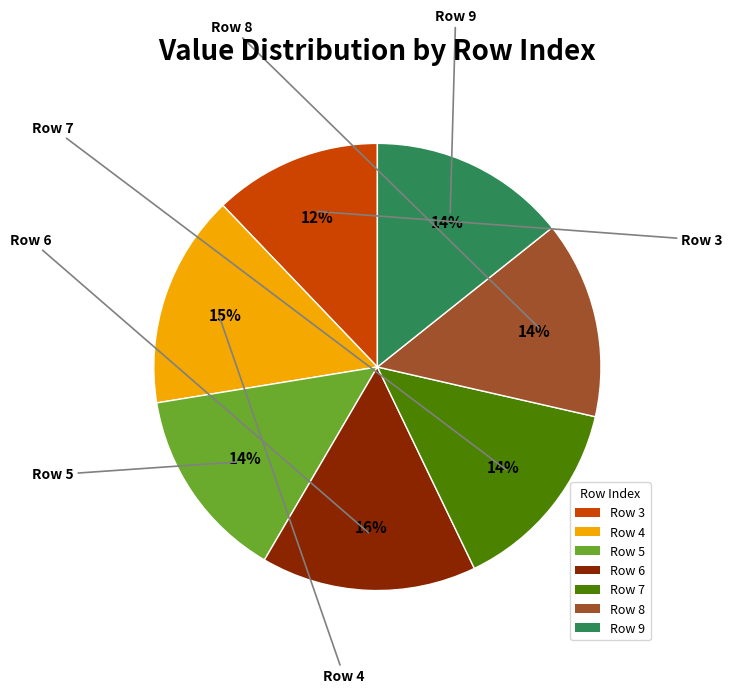

Does any single category account for the majority?

No